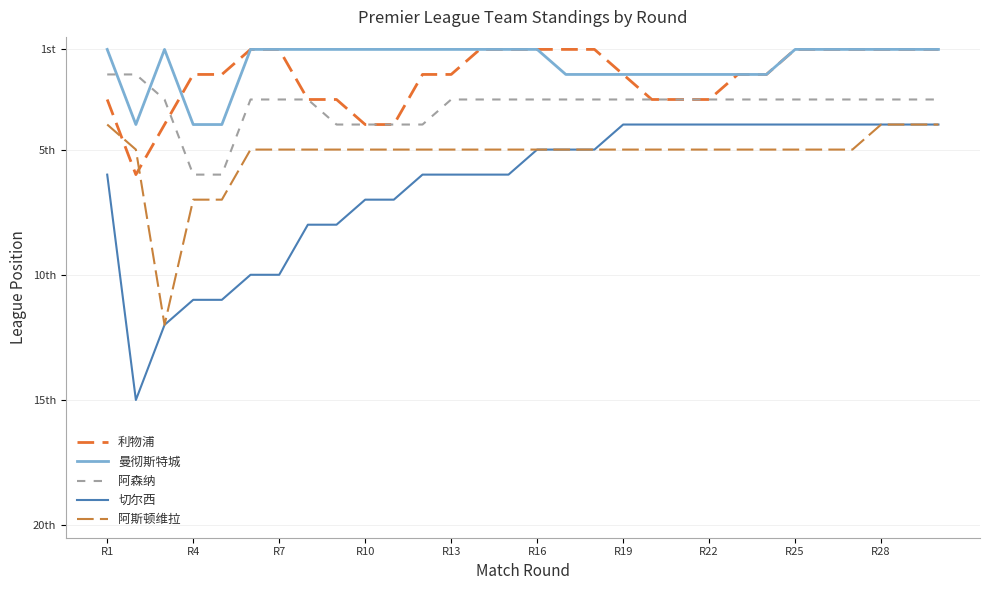

Is this an area chart (filled region under the line)?

No